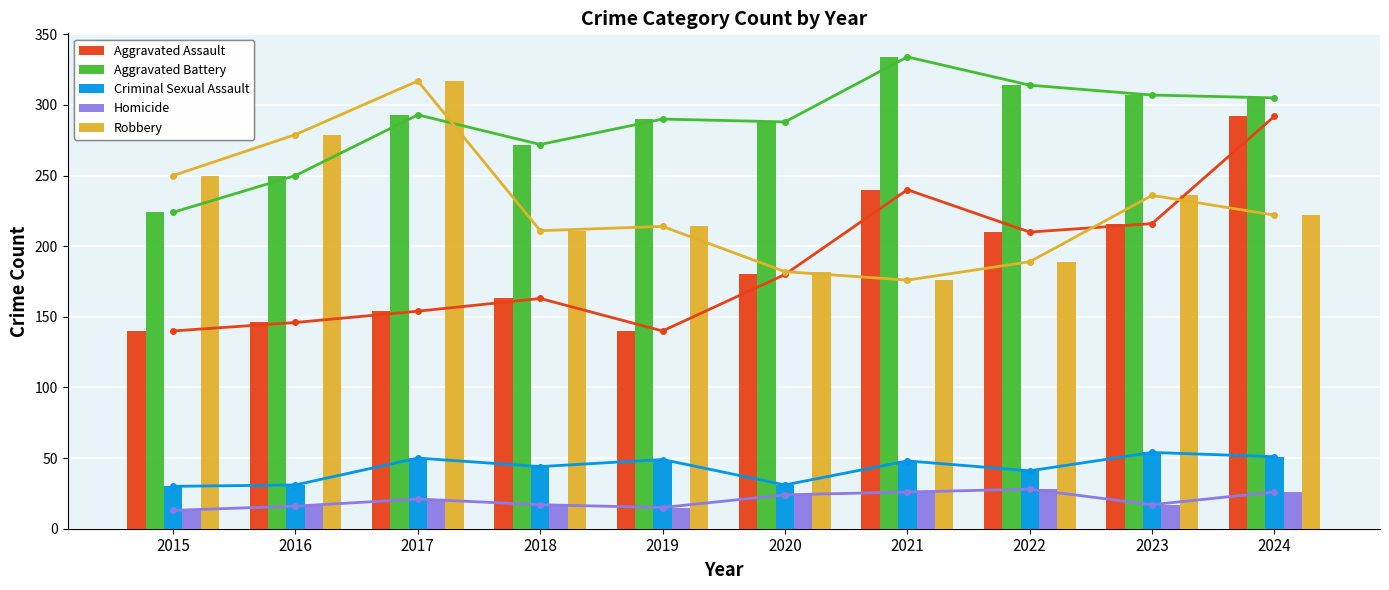

Reading left to right, extract all data points from this chart.

Aggravated Assault: 140	146	154	163	140	180	240	210	216	292
Aggravated Battery: 224	250	293	272	290	288	334	314	307	305
Criminal Sexual Assault: 30	31	50	44	49	31	48	41	54	51
Homicide: 13	16	21	17	15	24	26	28	17	26
Robbery: 250	279	317	211	214	182	176	189	236	222